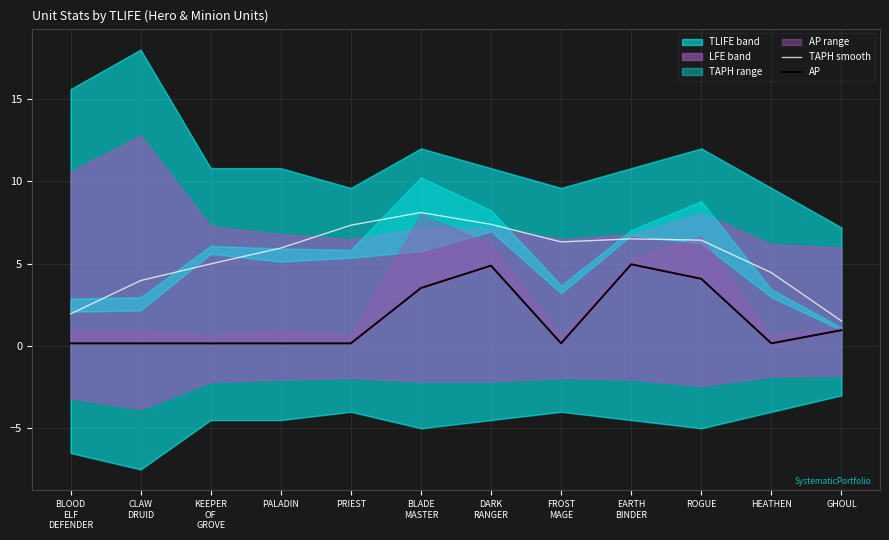

What is the approximate value of TAPH smooth at PRIEST?

7.3